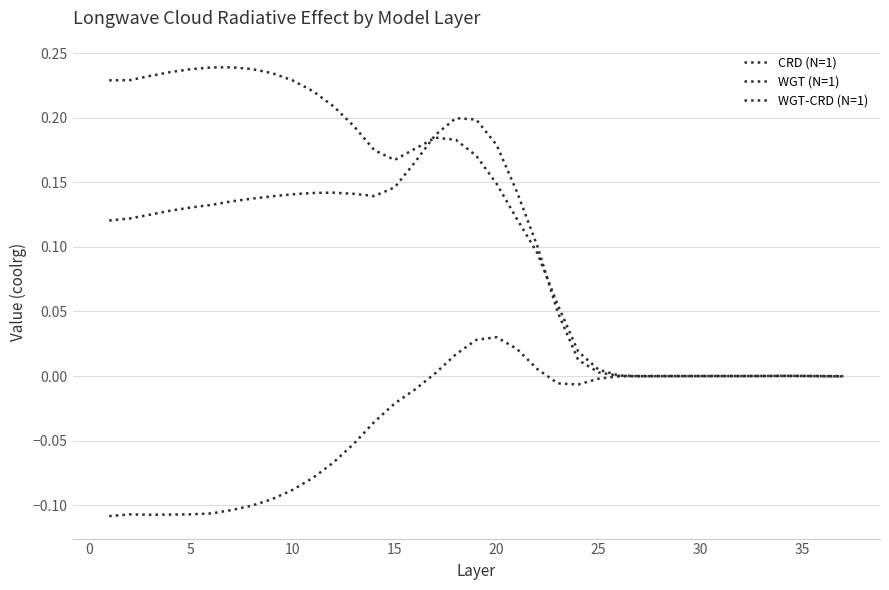

Which series has the largest range (max minus min)?

CRD (N=1)